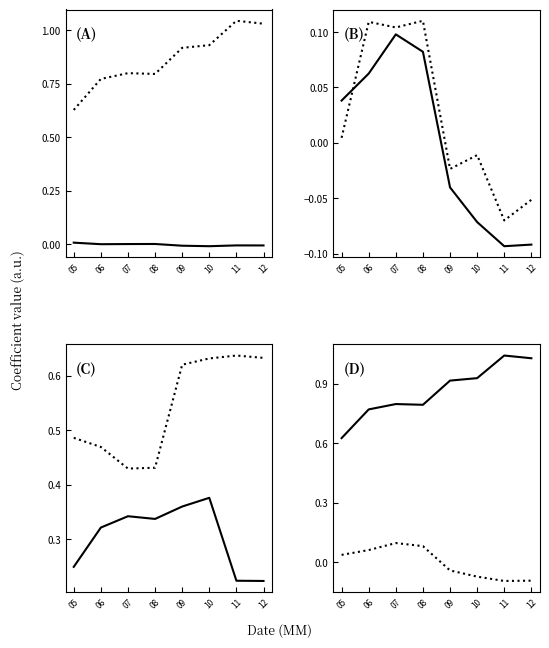

Reading right to left, list all the values displayed in this chart.

alpha: 12=-0.0	11=-0.0	10=-0.0	09=-0.0	08=0.0	07=0.0	06=-0.0	05=0.0
beta_Market: 12=1.0	11=1.0	10=0.9	09=0.9	08=0.8	07=0.8	06=0.8	05=0.6
beta_HML: 12=-0.1	11=-0.1	10=-0.1	09=-0.0	08=0.1	07=0.1	06=0.1	05=0.0
beta_SMB: 12=-0.1	11=-0.1	10=-0.0	09=-0.0	08=0.1	07=0.1	06=0.1	05=0.0
beta_WML: 12=0.2	11=0.2	10=0.4	09=0.4	08=0.3	07=0.3	06=0.3	05=0.2
beta_IML: 12=0.6	11=0.6	10=0.6	09=0.6	08=0.4	07=0.4	06=0.5	05=0.5